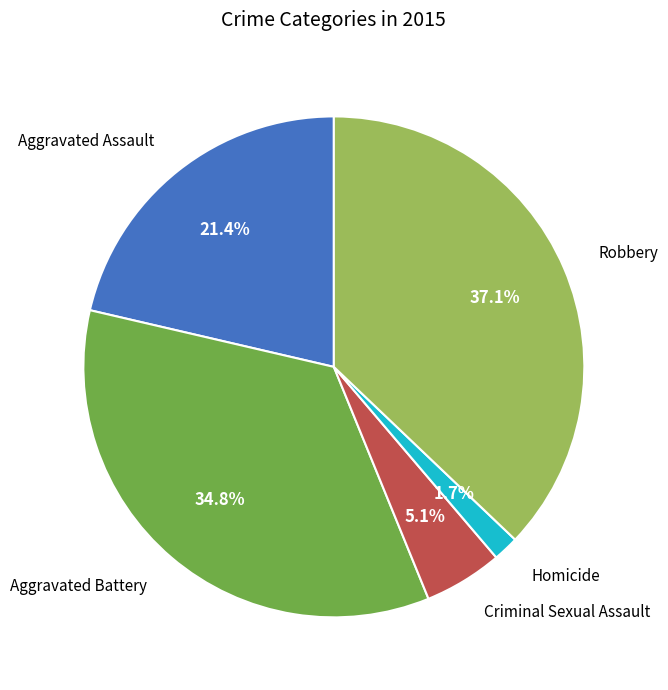

What is the smallest slice in the pie chart?

Homicide